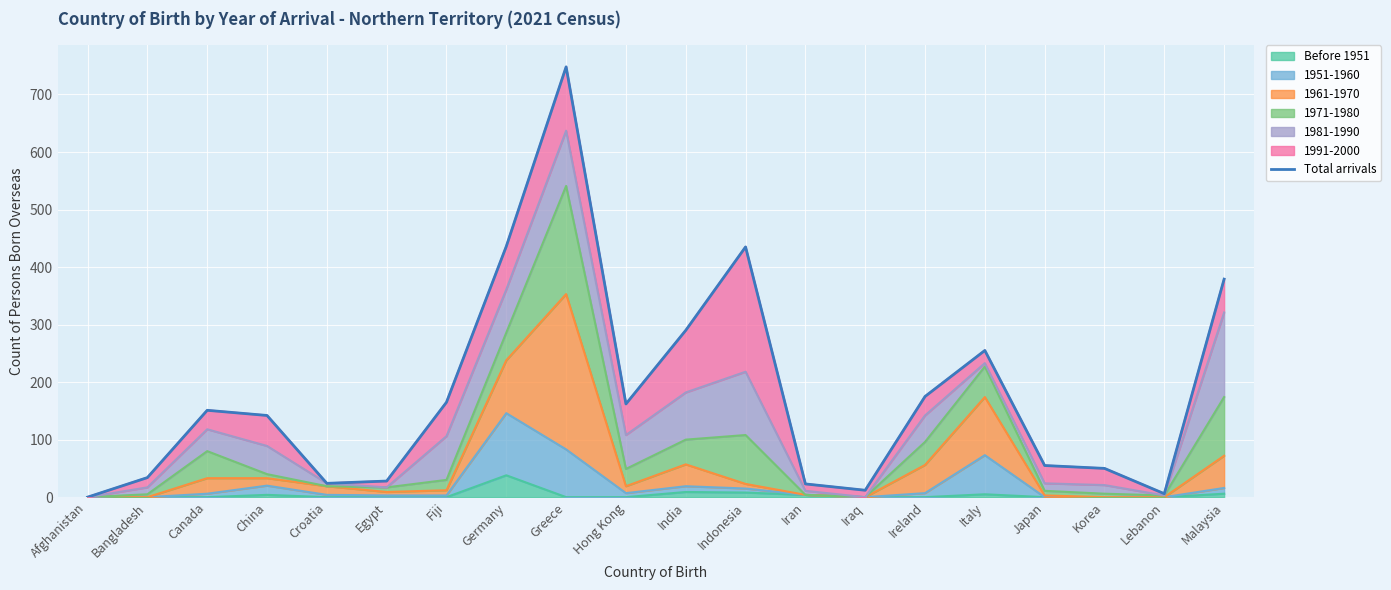

Where does the data first go above 151?

Fiji